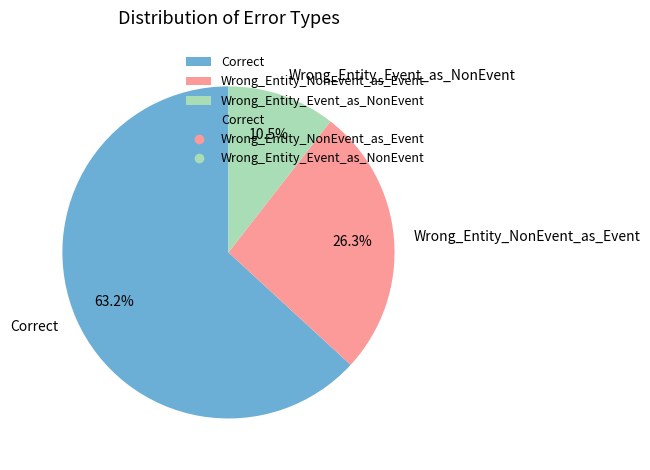

To the nearest percent, what portion does Wrong_Entity_NonEvent_as_Event represent?

26%